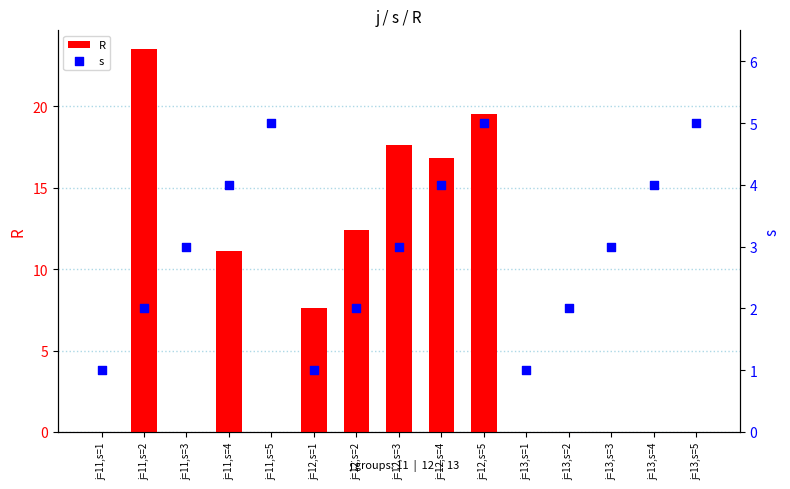

What is the total value across all series at j=13,s=4?

4.0